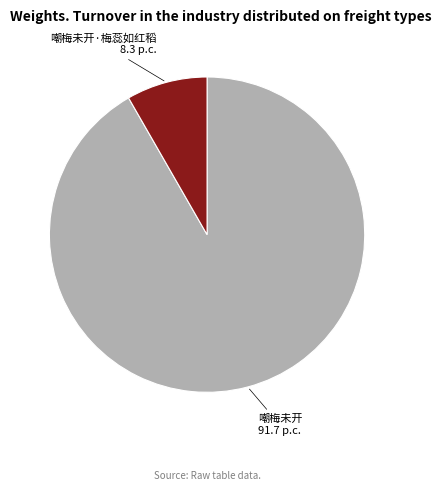

The 嘲梅未开 slice represents 92% of the pie. True or false?

True